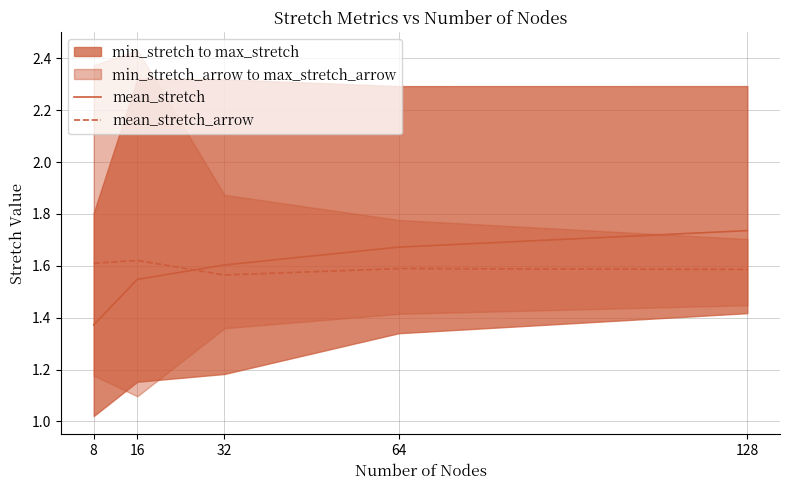

What is the minimum value for mean_stretch?

1.4